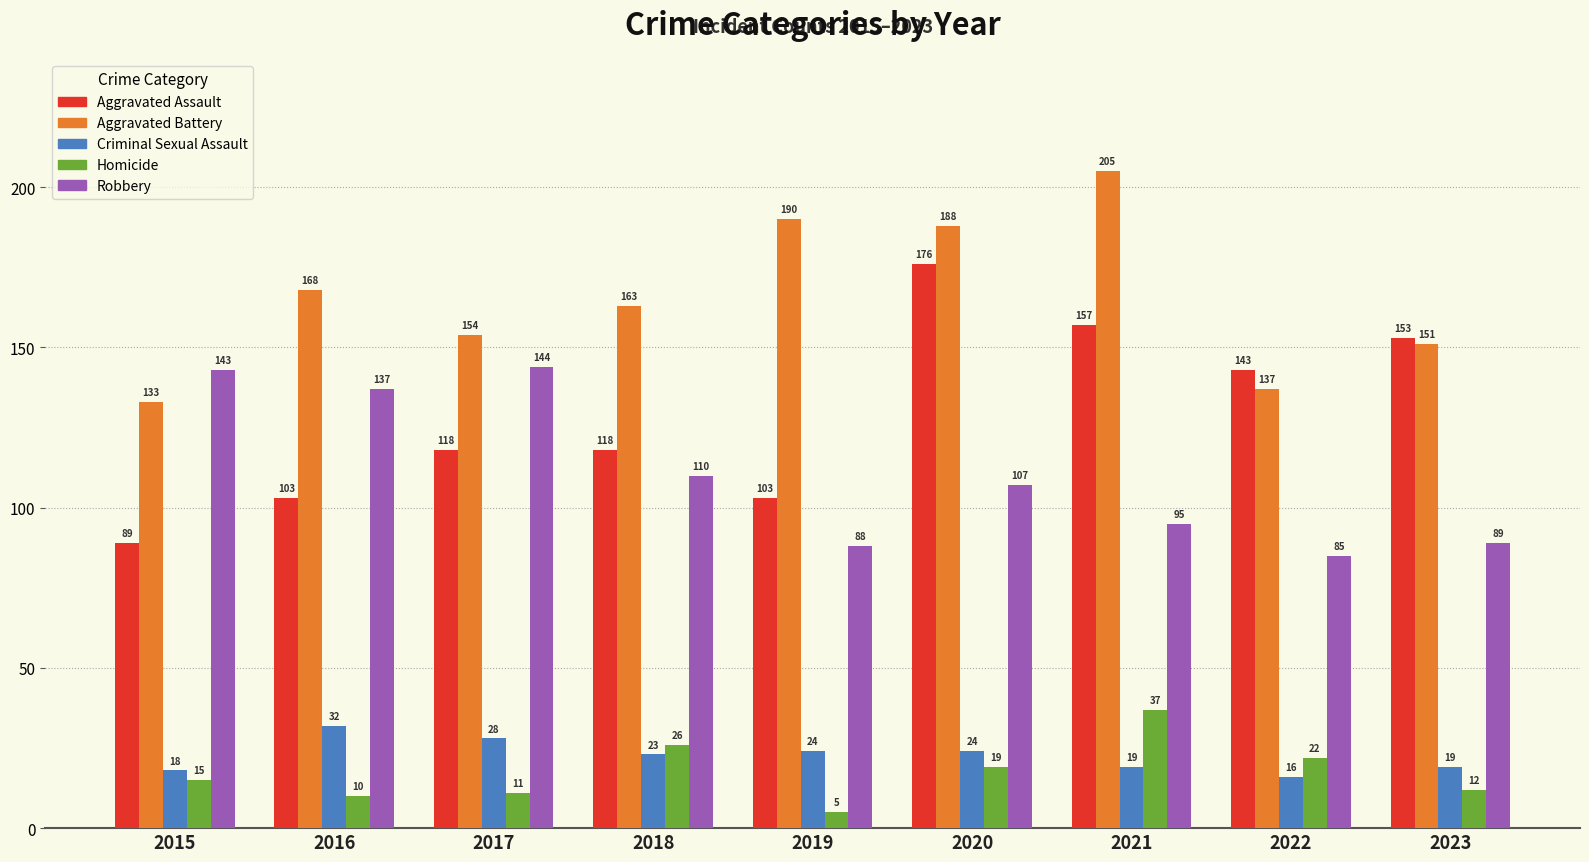

What is the minimum value shown in the chart?

5